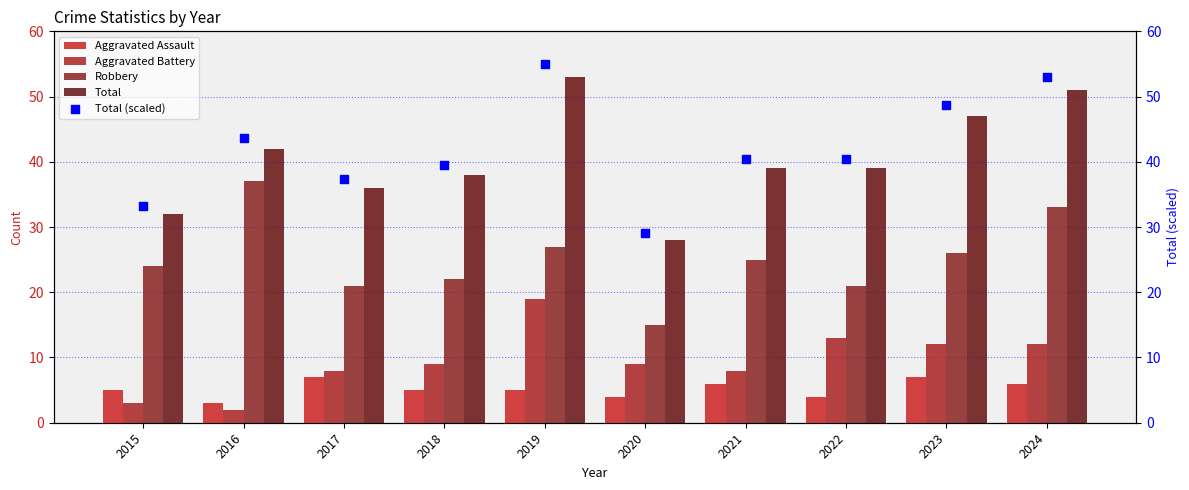

What are all the series names shown in the legend?

Aggravated Assault, Aggravated Battery, Robbery, Total, Total (scaled)